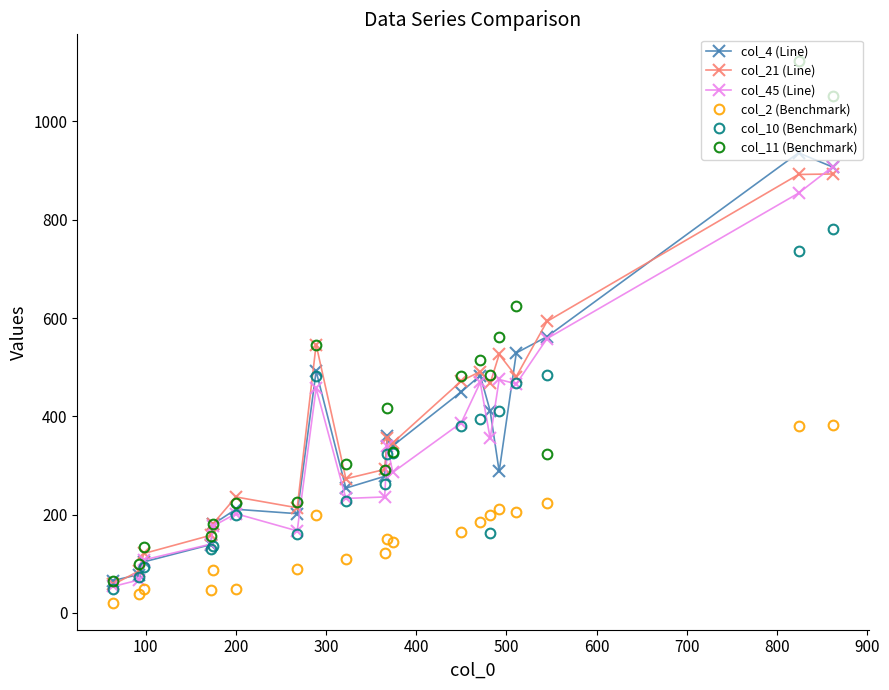

True or false: col_11 (Benchmark) has more than 2 points higher than both neighbors.

True